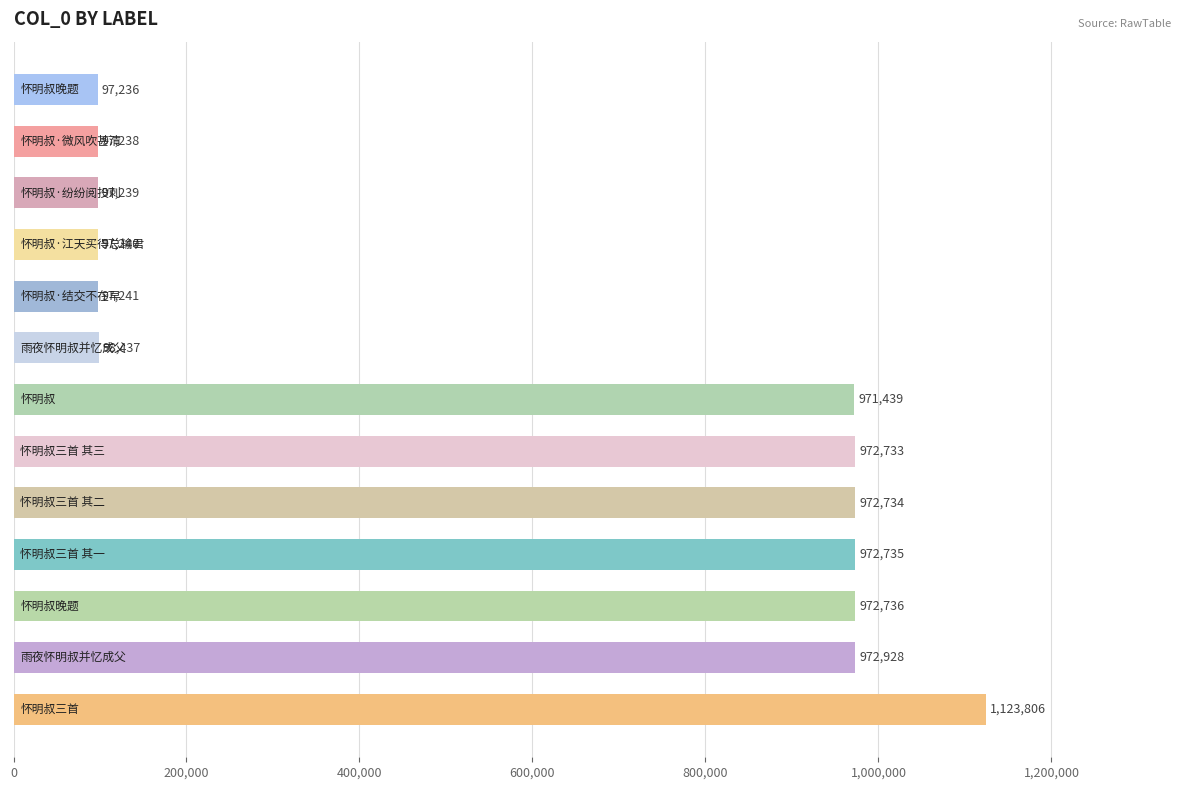

What is the average value?

580288